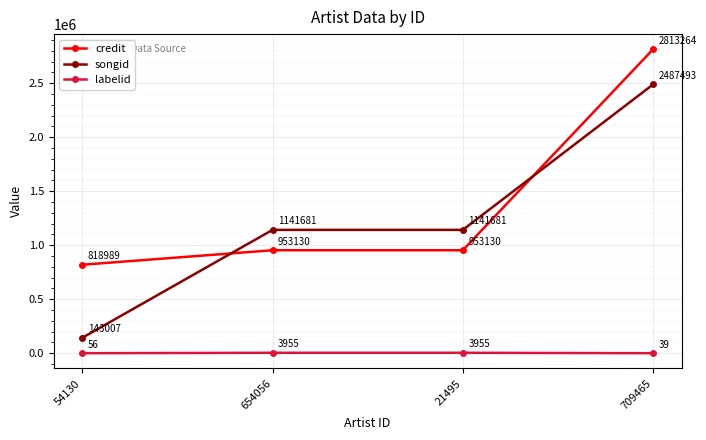

What is the label of the 1st point from the left?

54130